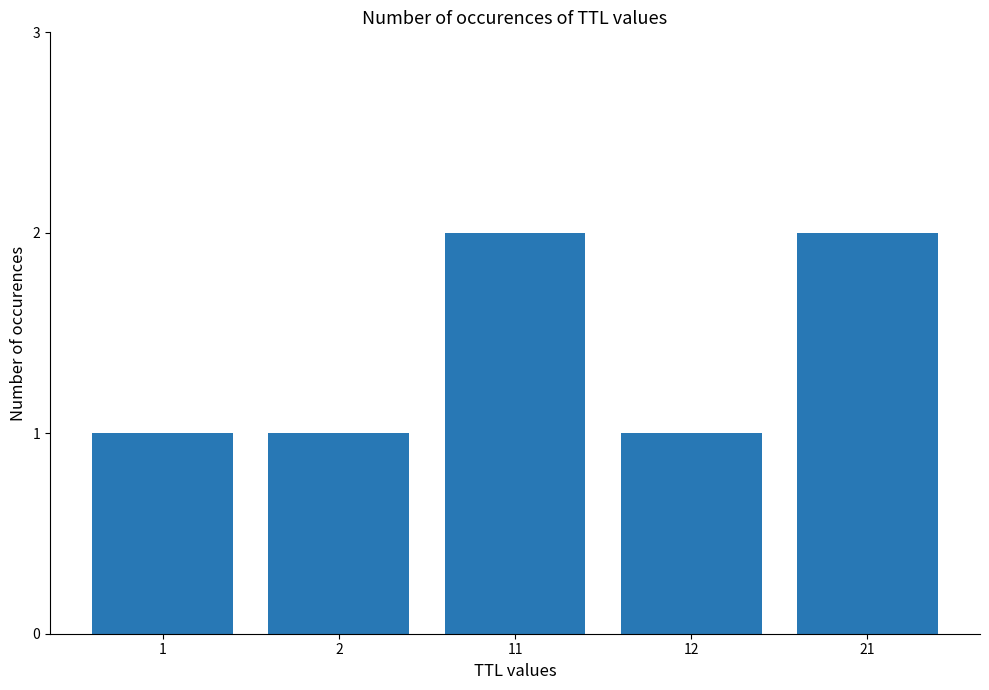

The value at 21 is 2. True or false?

True